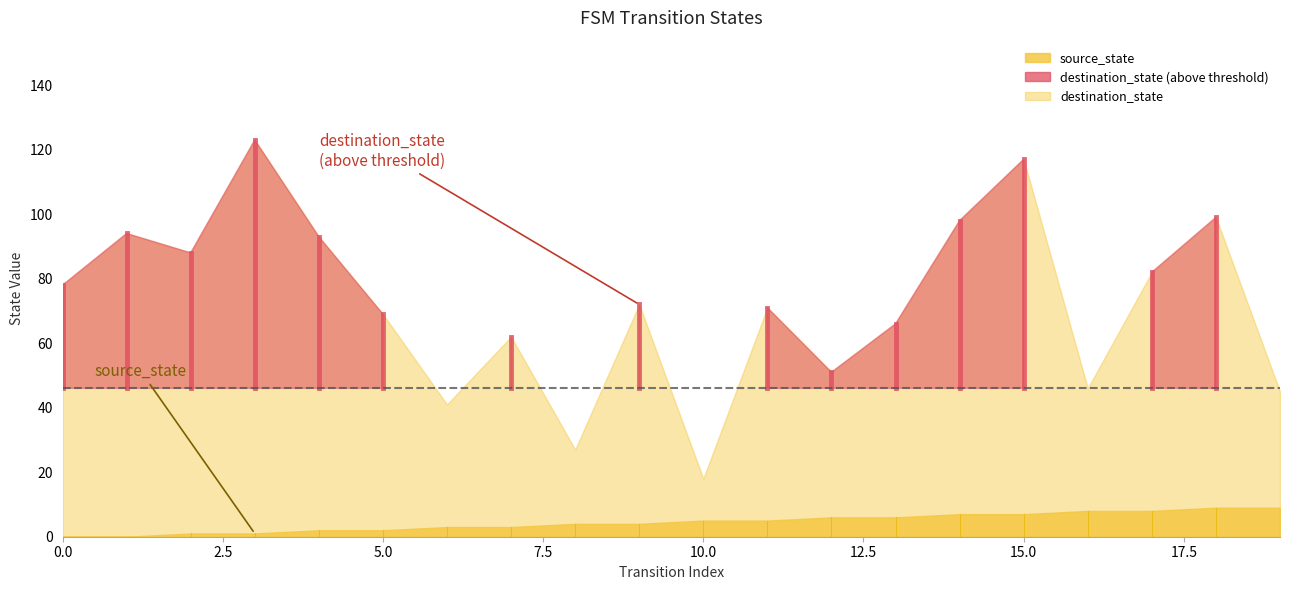

What is the sum of the source_state values at 13 and 0?

6